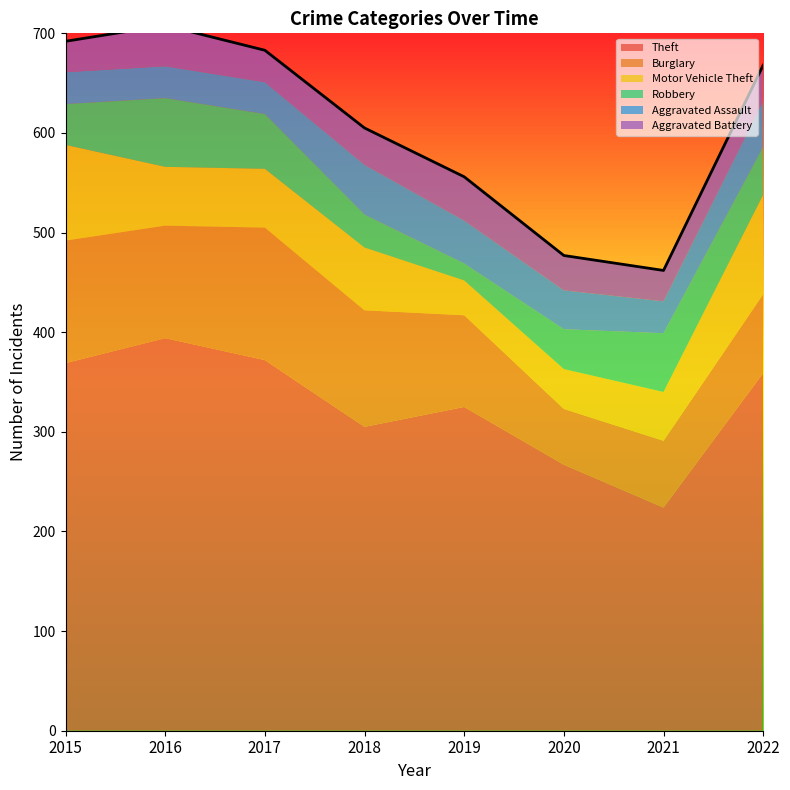

How many distinct data groups are displayed?

6